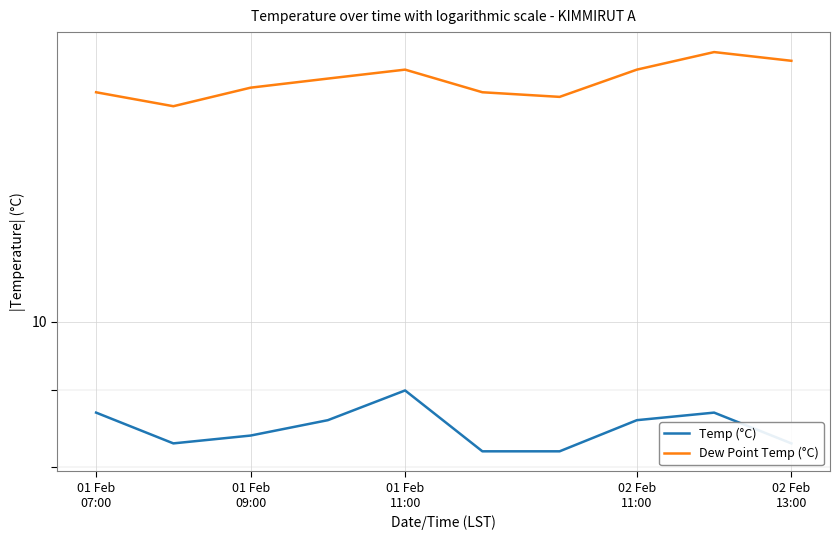

Which series has the largest total across all categories?

Dew Point Temp (°C)